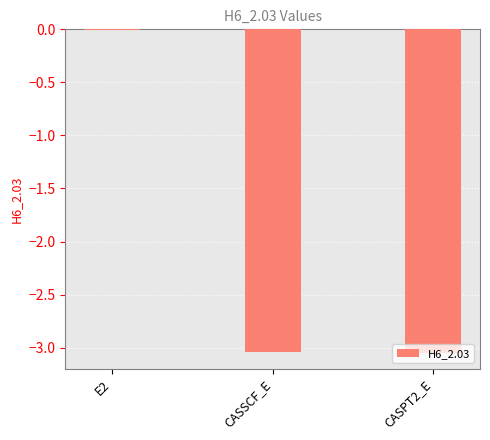

Where is the data nearest to the value -1?

E2